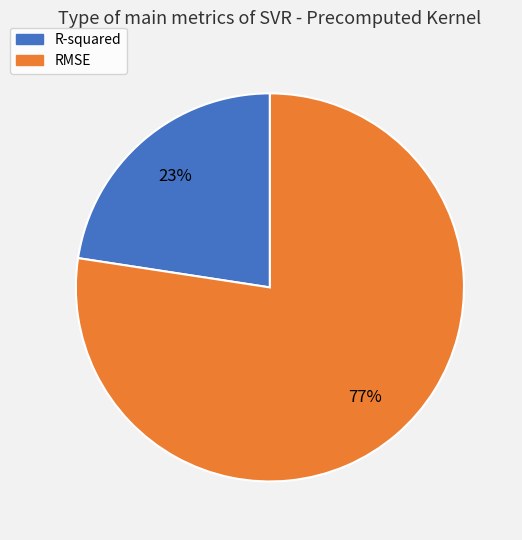

What is the smallest slice in the pie chart?

R-squared